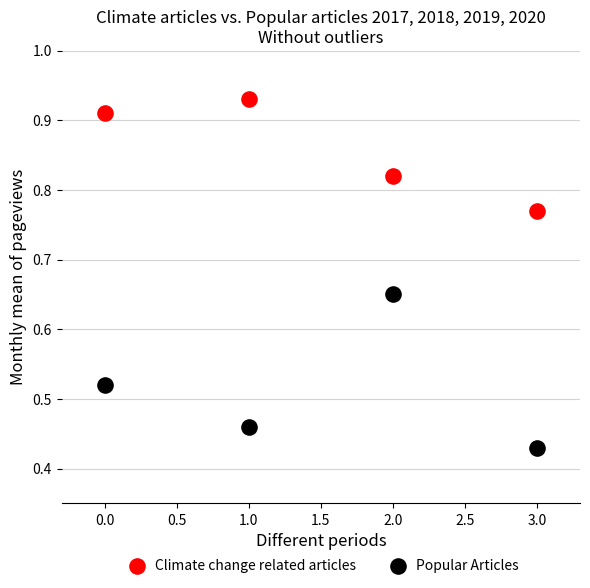

What are all the series names shown in the legend?

Climate change related articles, Popular Articles